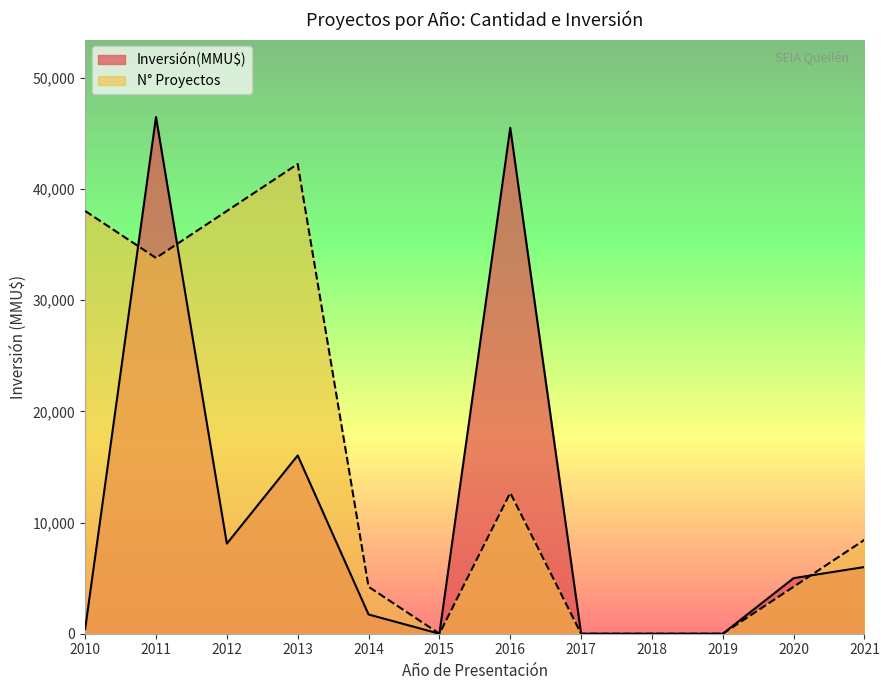

The chart shows a value of 3243 at 2012. True or false?

False